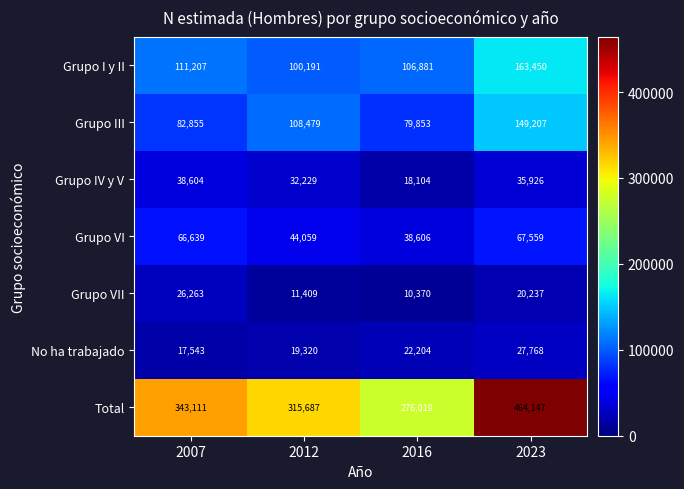

Where is Grupo VI nearest to the value 53082?

2012